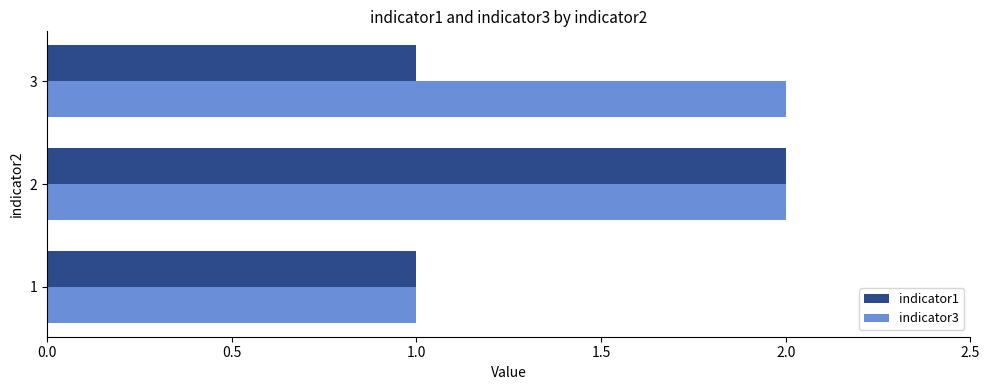

Which series has the largest total across all categories?

indicator3